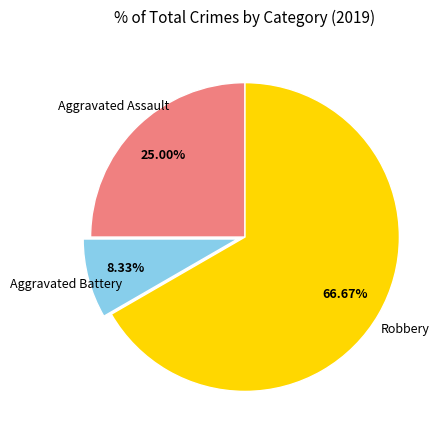

Is there a majority slice in this chart?

Yes